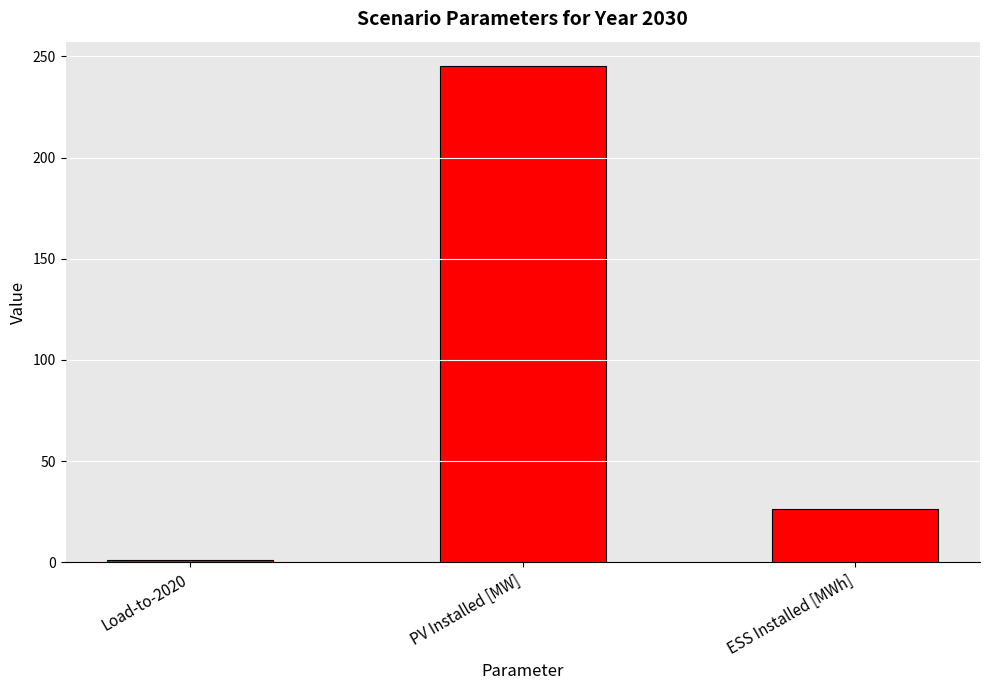

The value at PV Installed [MW] is 385.4. True or false?

False